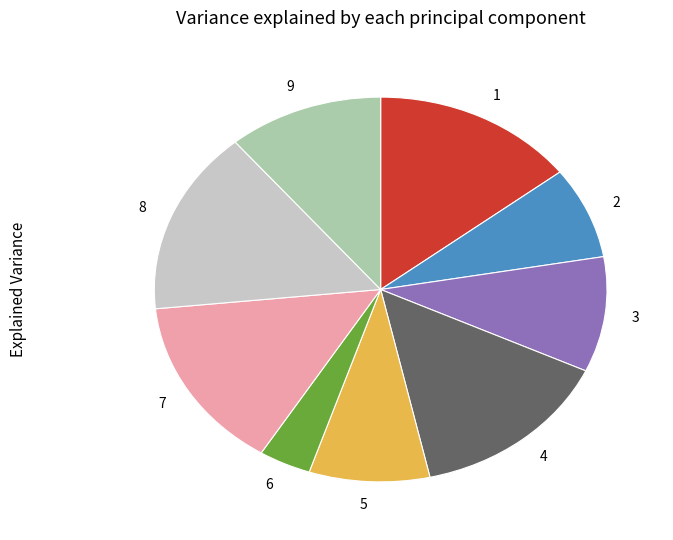

Is it true that 5 is 1% of the pie?

False